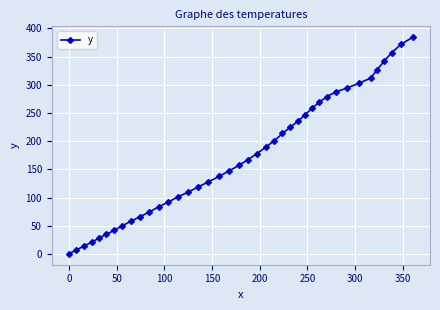

What is the difference between the maximum and minimum values?

384.5